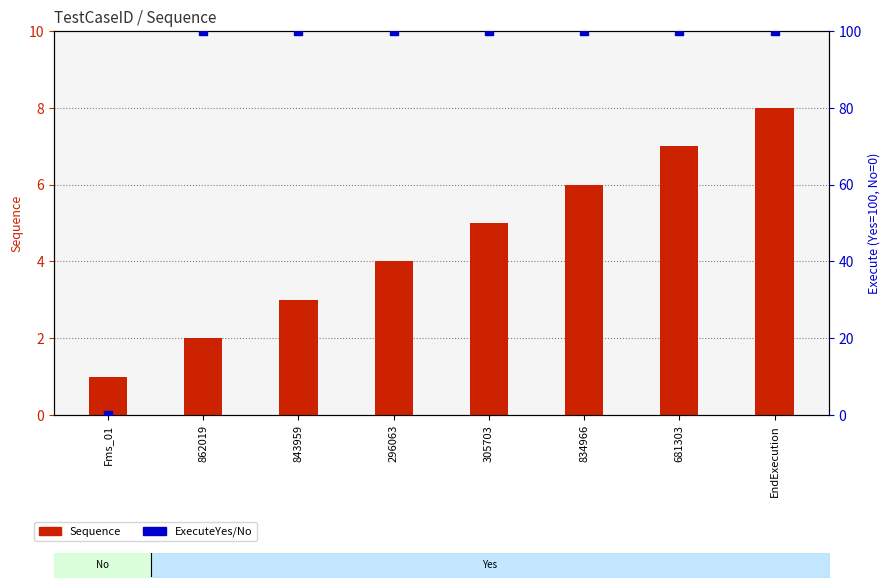

Which series reaches the maximum Y coordinate?

ExecuteYes/No (Yes=100)